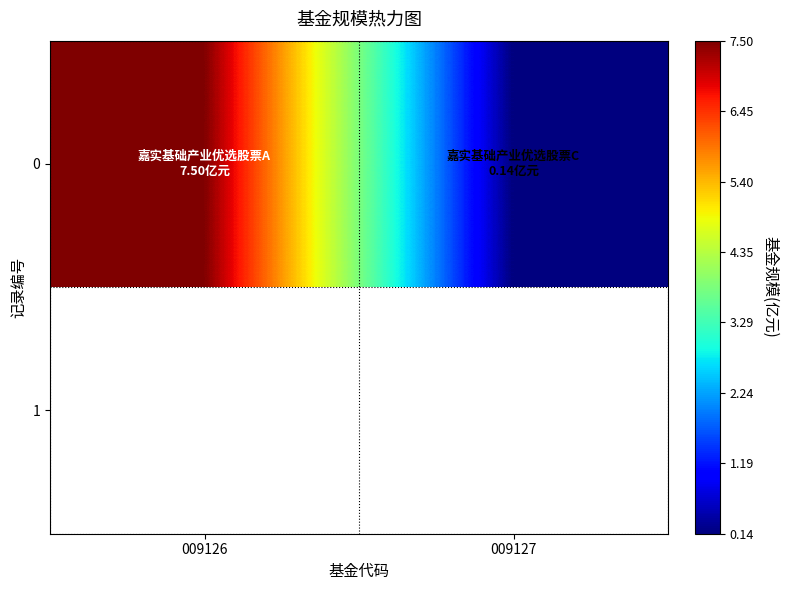

What is the change in value from 009126 to 009127?

-7.4